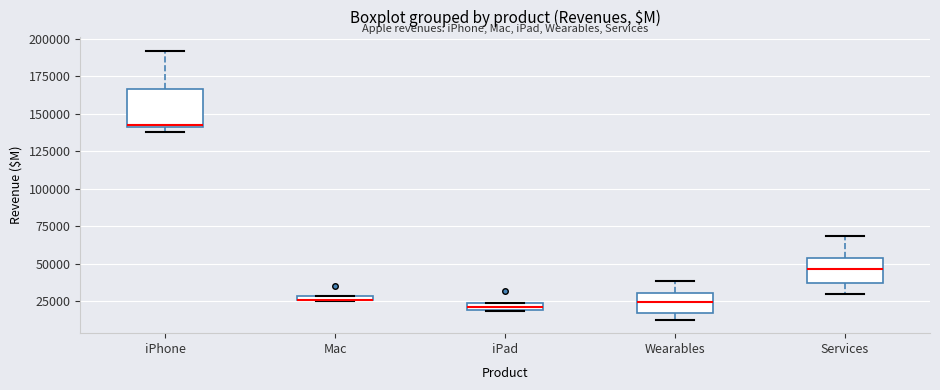

Comparing the boxes themselves (not the whiskers), which one is the tallest?

iPhone